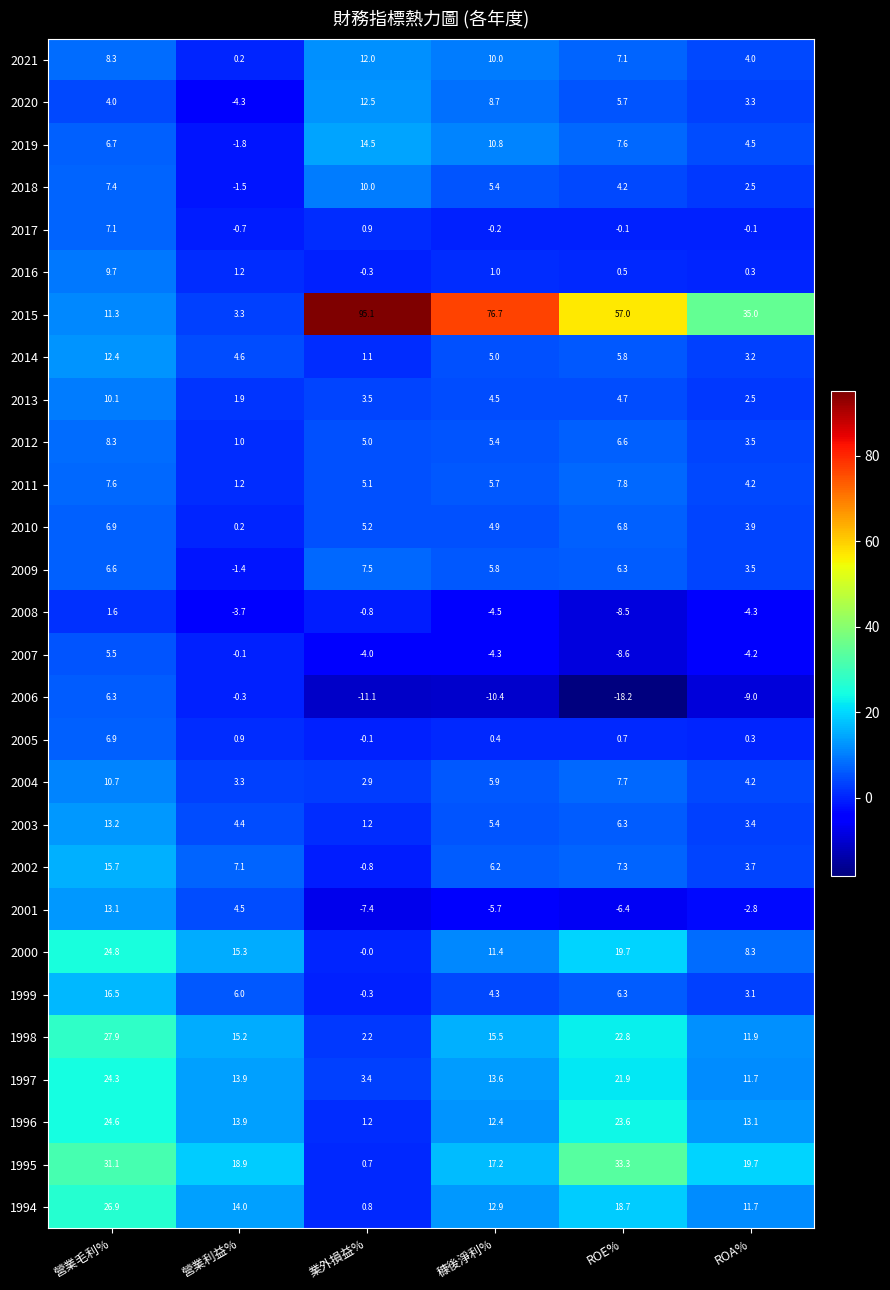

What is the sum of all 1999 values?

35.9